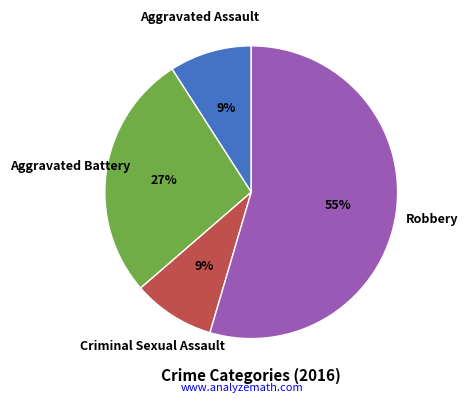

True or false: Robbery accounts for 55% of the total.

True